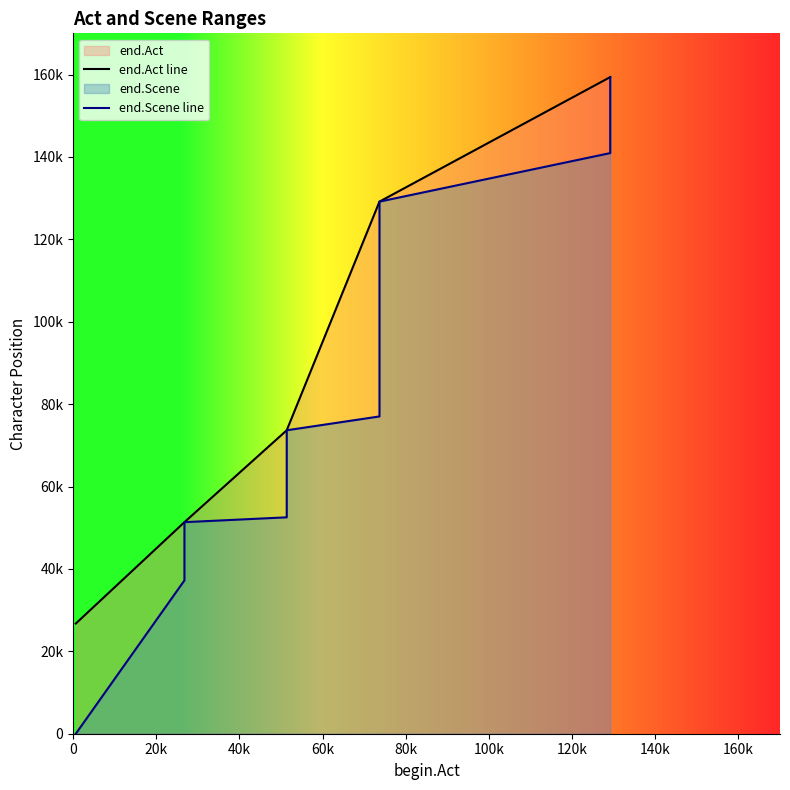

True or false: end.Scene line and end.Act line intersect in this chart.

False